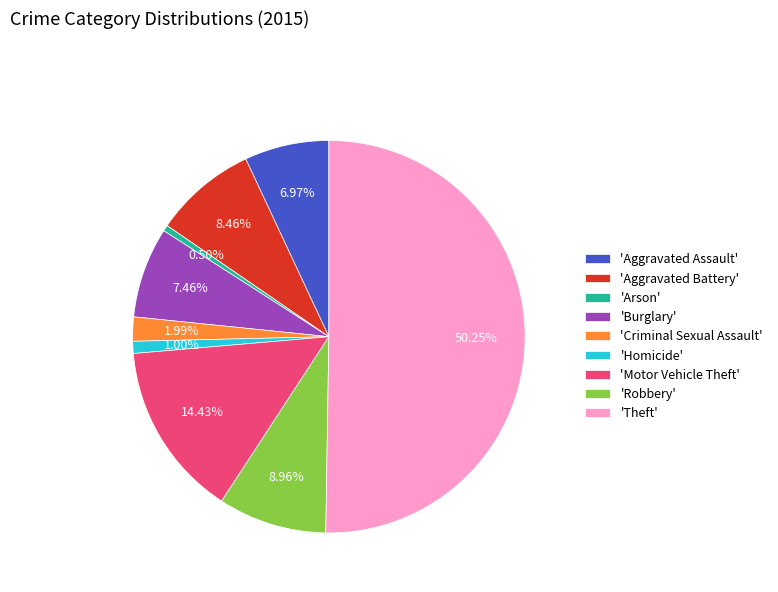

What is the largest slice in the pie chart?

'Theft'